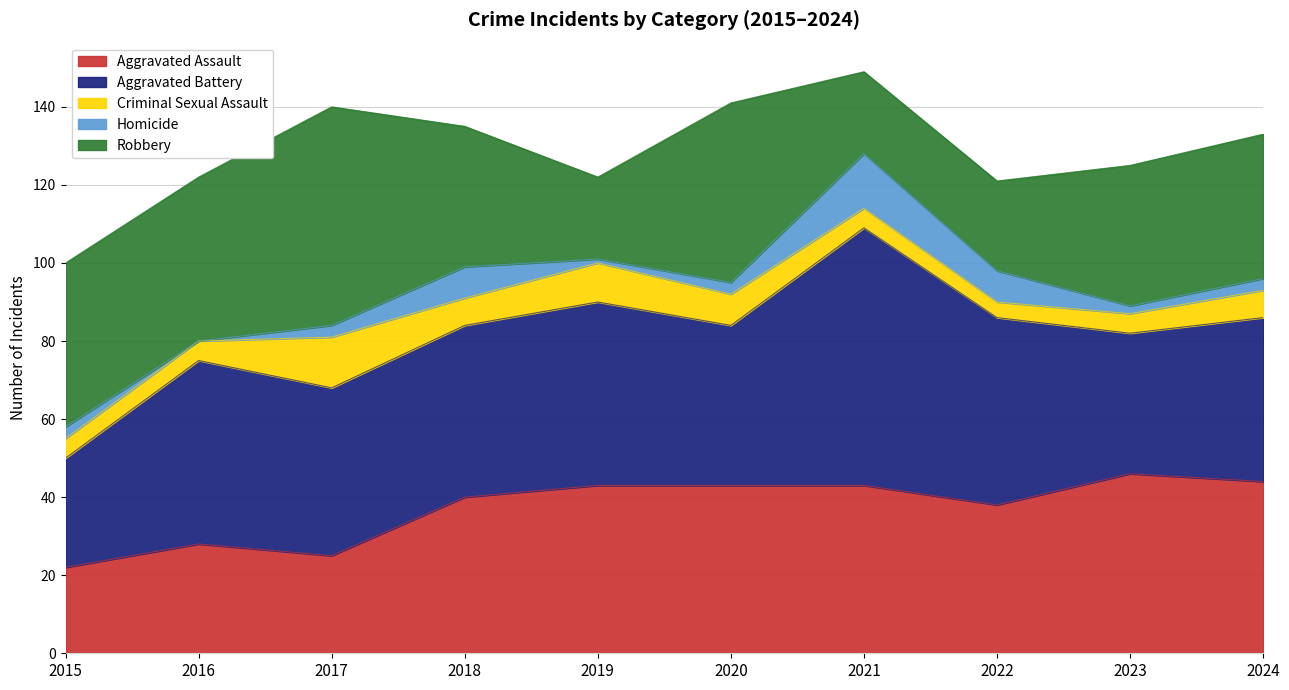

Reading left to right, extract all data points from this chart.

Aggravated Assault: 2015=22	2016=28	2017=25	2018=40	2019=43	2020=43	2021=43	2022=38	2023=46	2024=44
Aggravated Battery: 2015=28	2016=47	2017=43	2018=44	2019=47	2020=41	2021=66	2022=48	2023=36	2024=42
Criminal Sexual Assault: 2015=5	2016=5	2017=13	2018=7	2019=10	2020=8	2021=5	2022=4	2023=5	2024=7
Homicide: 2015=3	2016=0	2017=3	2018=8	2019=1	2020=3	2021=14	2022=8	2023=2	2024=3
Robbery: 2015=42	2016=42	2017=56	2018=36	2019=21	2020=46	2021=21	2022=23	2023=36	2024=37